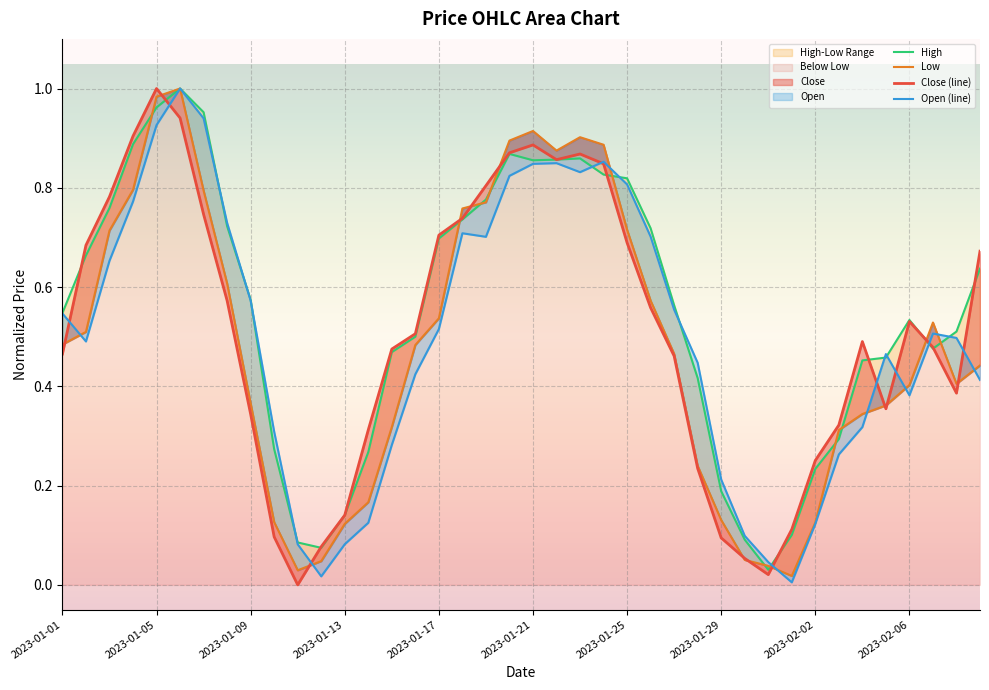

What is the difference between the maximum and second lowest values in the Low series?

1.0